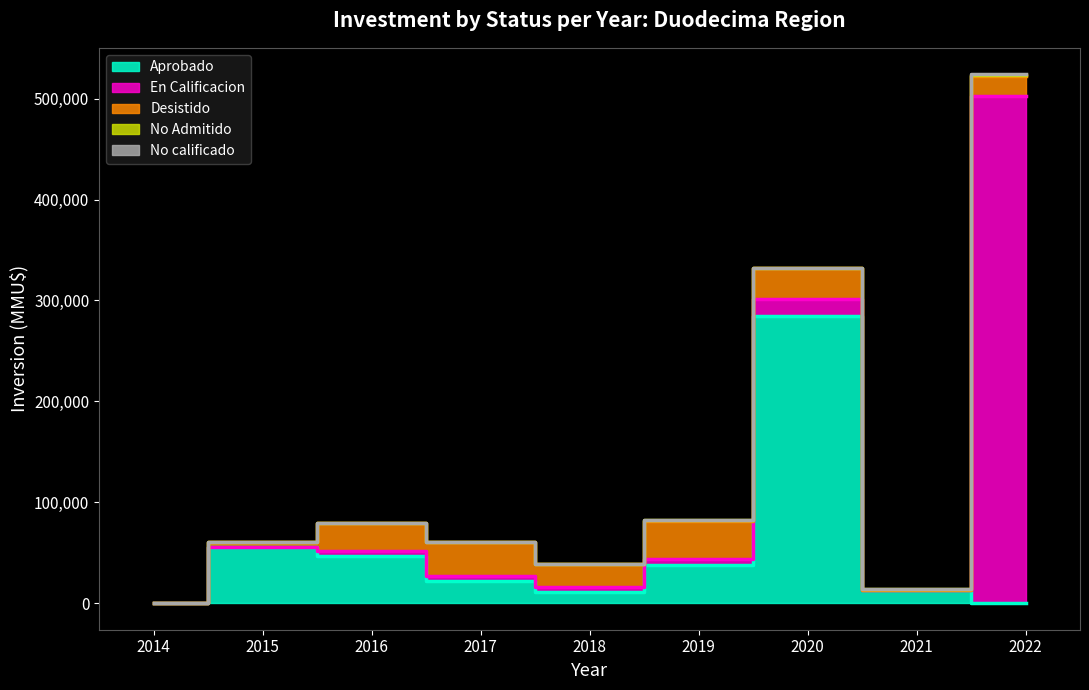

Count the number of categories in the chart.

9